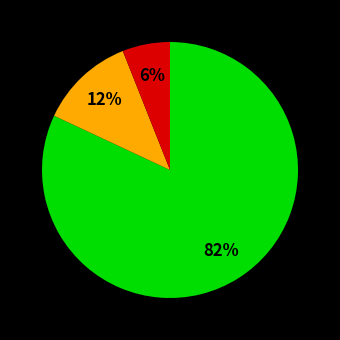

How many segments does this pie chart have?

3